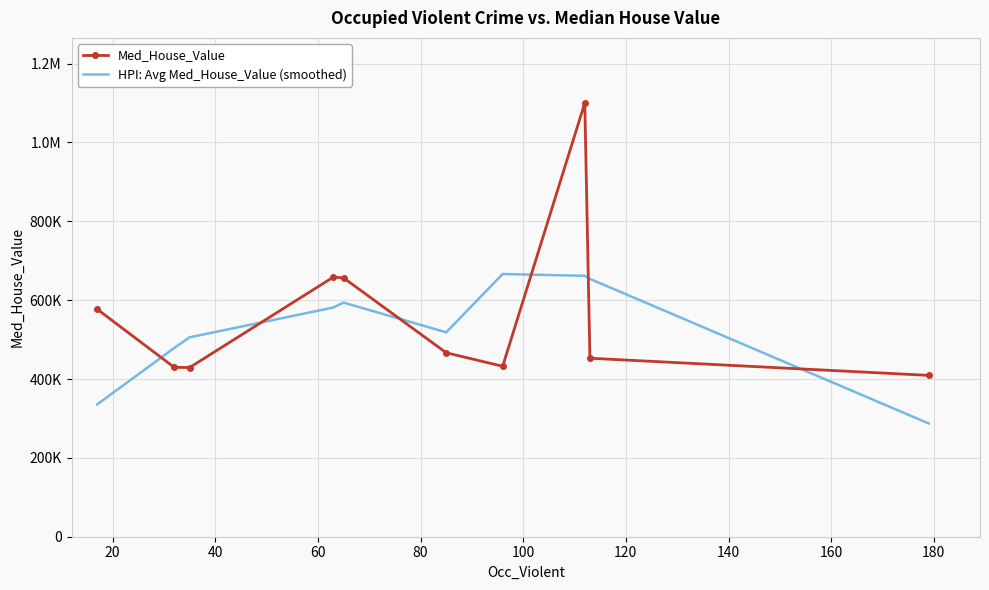

How many data points in HPI: Avg Med_House_Value (smoothed) are above 581346?

5